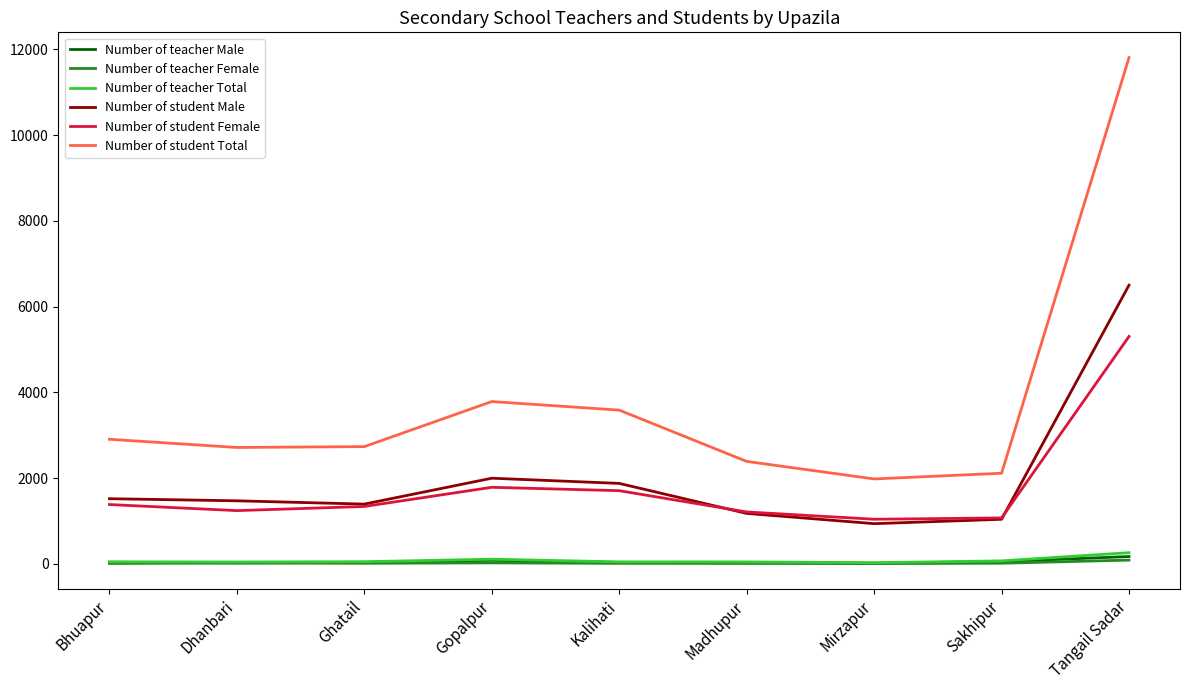

Which series has the largest total across all categories?

Number of student Total